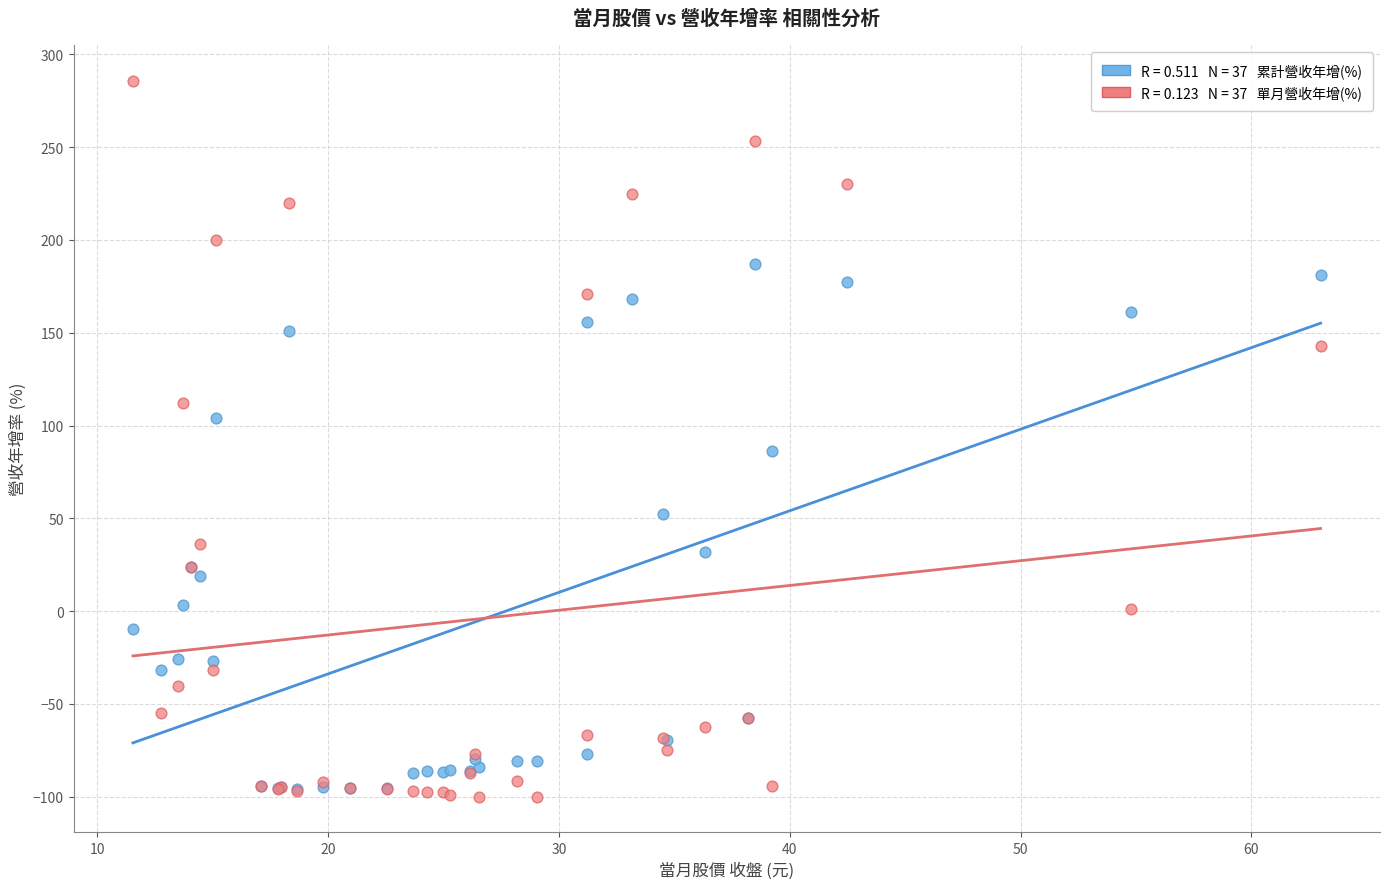

Across all series, what Y value is closest to 92?

86.1